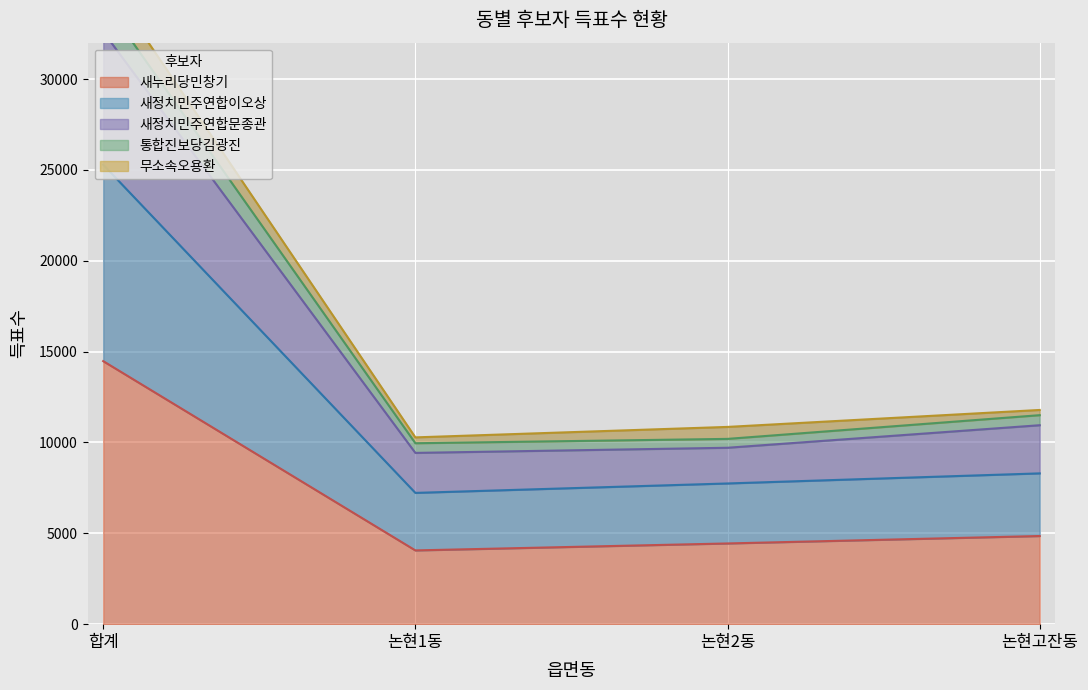

Is it true that 새누리당민창기 equals 7879 at 논현고잔동?

False